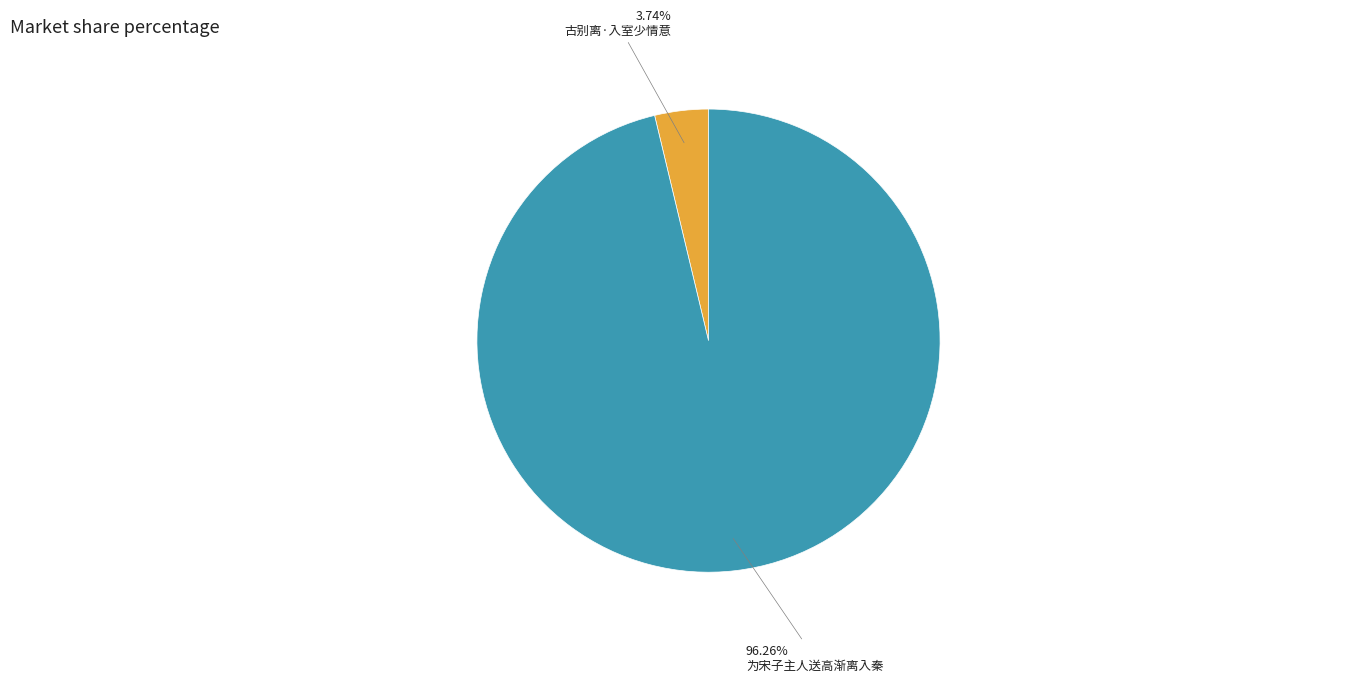

Which category has the smallest portion of the pie?

古别离·入室少情意